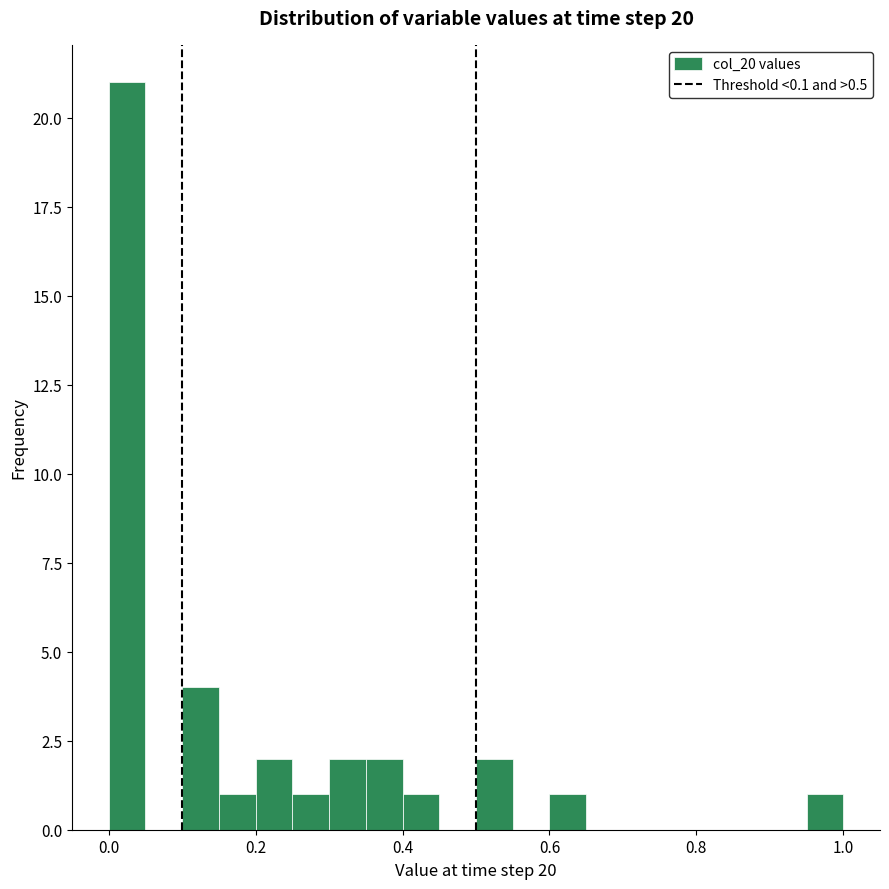

Around what value on the x-axis is the tallest bar? Give the approximate position of its centre, as read against the axis.

0.02